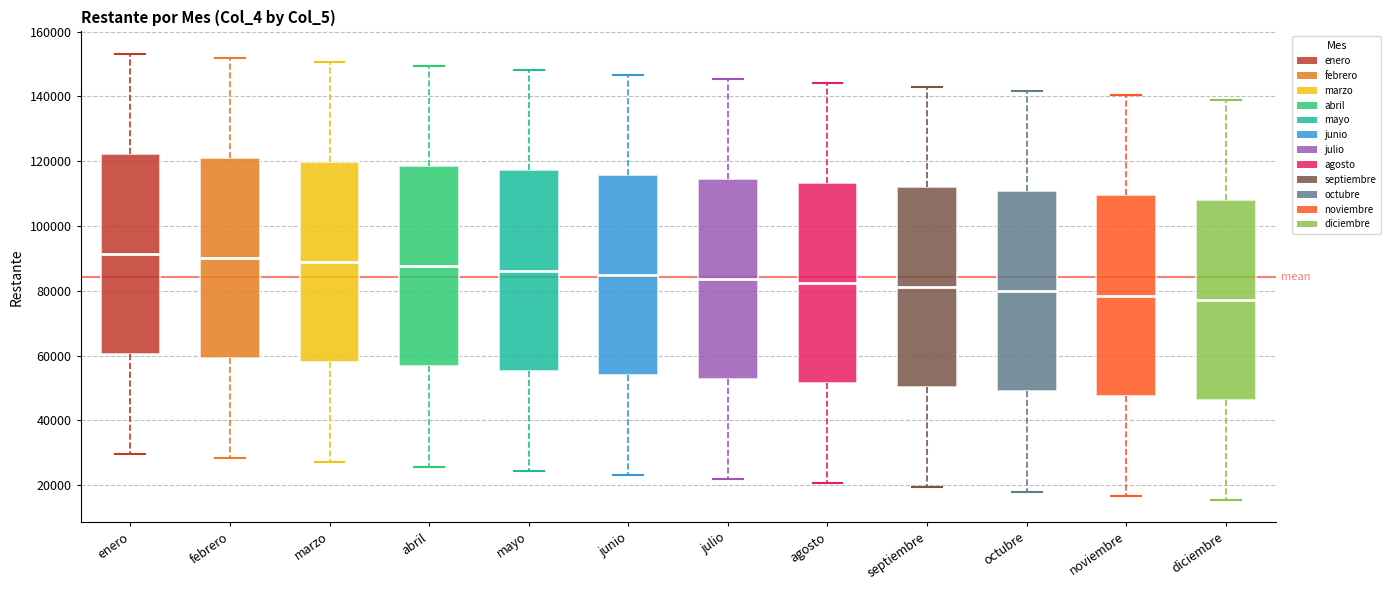

Reading left to right, read every box against the y-axis: the position of its median line, the range the box covers, and the ends of its whiskers. The values are not printed on the chart, so give them approximately, as read against the axis.

enero: median 92000, box 60000 to 122000, whiskers 30000 to 154000
febrero: median 90000, box 60000 to 122000, whiskers 28000 to 152000
marzo: median 88000, box 58000 to 120000, whiskers 28000 to 150000
abril: median 88000, box 56000 to 118000, whiskers 26000 to 150000
mayo: median 86000, box 56000 to 118000, whiskers 24000 to 148000
junio: median 84000, box 54000 to 116000, whiskers 24000 to 146000
julio: median 84000, box 52000 to 114000, whiskers 22000 to 146000
agosto: median 82000, box 52000 to 114000, whiskers 20000 to 144000
septiembre: median 82000, box 50000 to 112000, whiskers 20000 to 142000
octubre: median 80000, box 48000 to 110000, whiskers 18000 to 142000
noviembre: median 78000, box 48000 to 110000, whiskers 16000 to 140000
diciembre: median 78000, box 46000 to 108000, whiskers 16000 to 140000